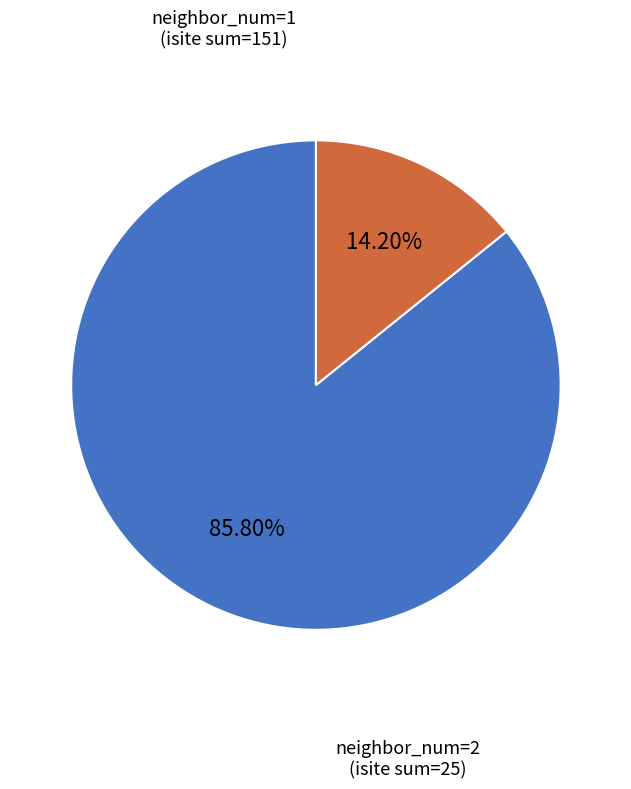

To the nearest percent, what is the difference between the largest and smallest slice percentages?

72%